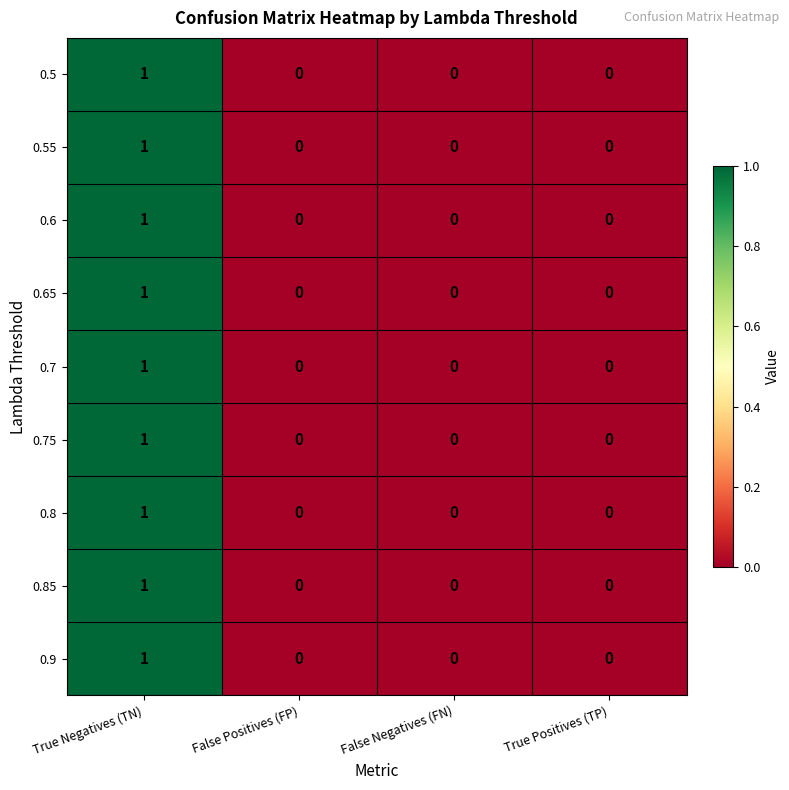

How many values in the 0.75 series exceed 0?

1